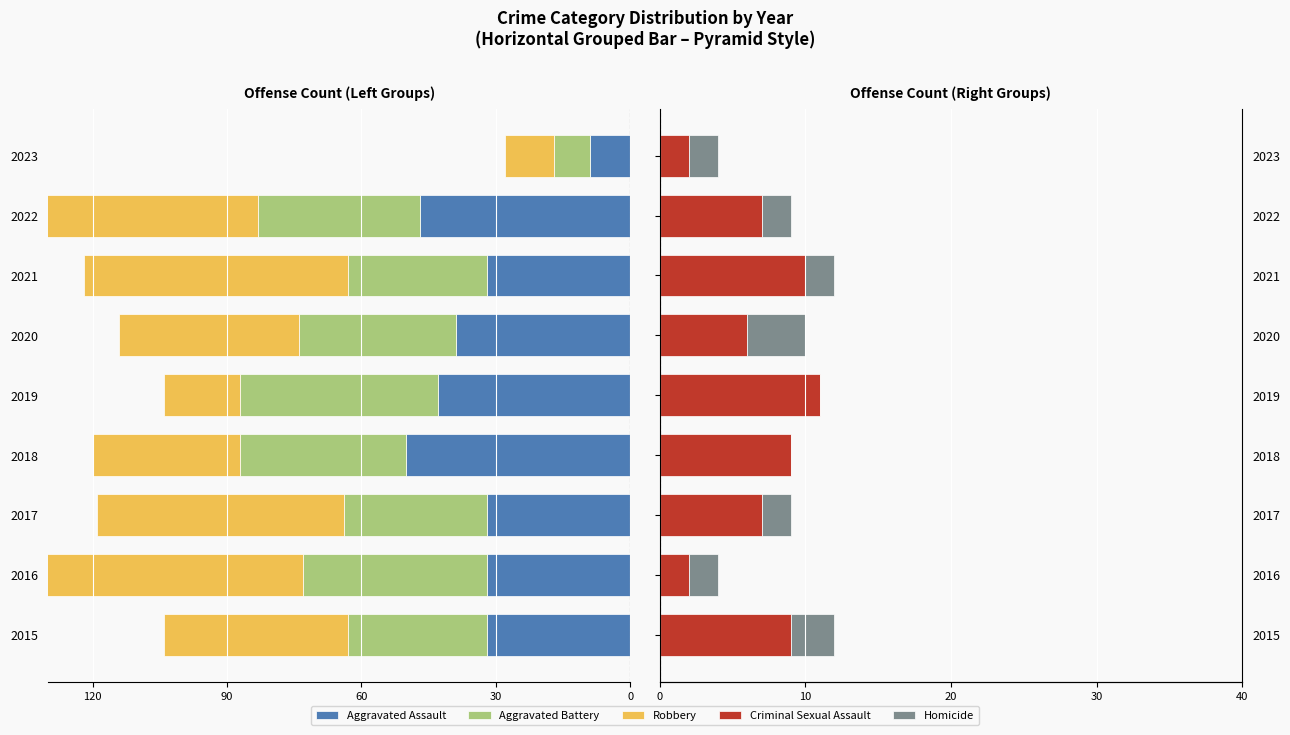

What is the difference between the highest and lowest values at 2018?

59